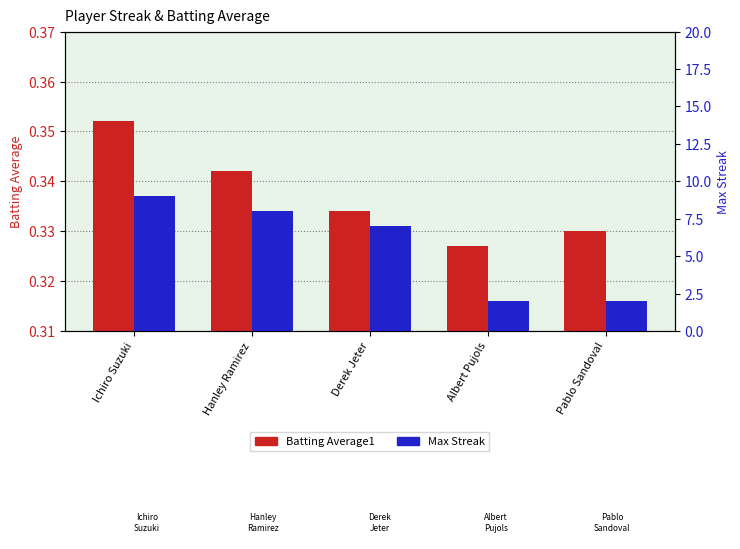

Read the Max Streak value at Pablo Sandoval.

2.0